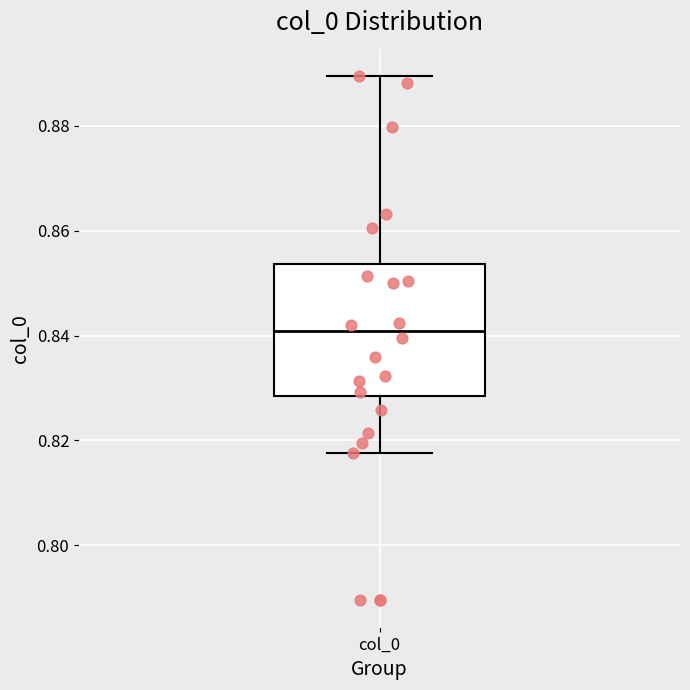

Transcribe this box plot: give where the median line is, the range the box spans, and where the two whiskers end, as read against the y-axis. The values are not printed on the chart, so give them approximately, as read against the axis.

median 0.840, box 0.828 to 0.854, whiskers 0.818 to 0.890